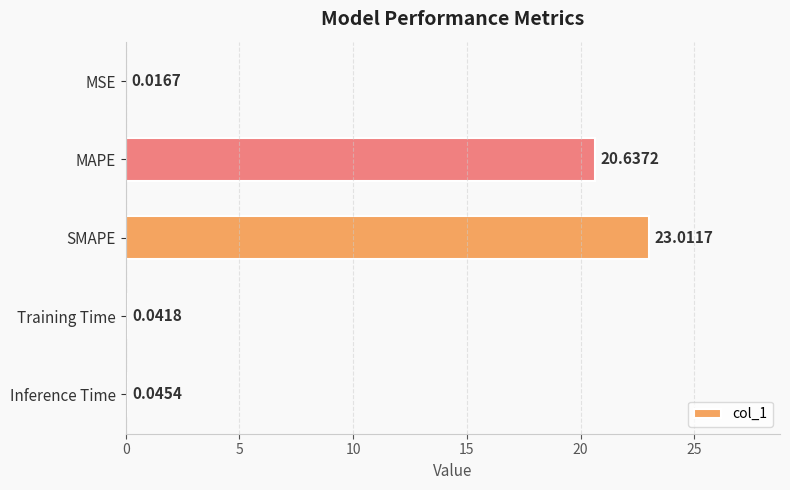

Where is the data nearest to the value 11?

MAPE